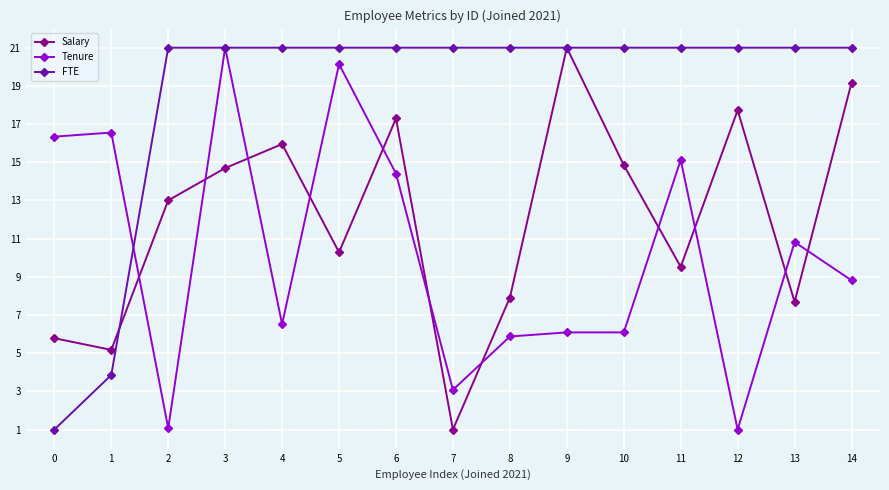

Rank the series at 10 from lowest to highest value.

Tenure, Salary, FTE